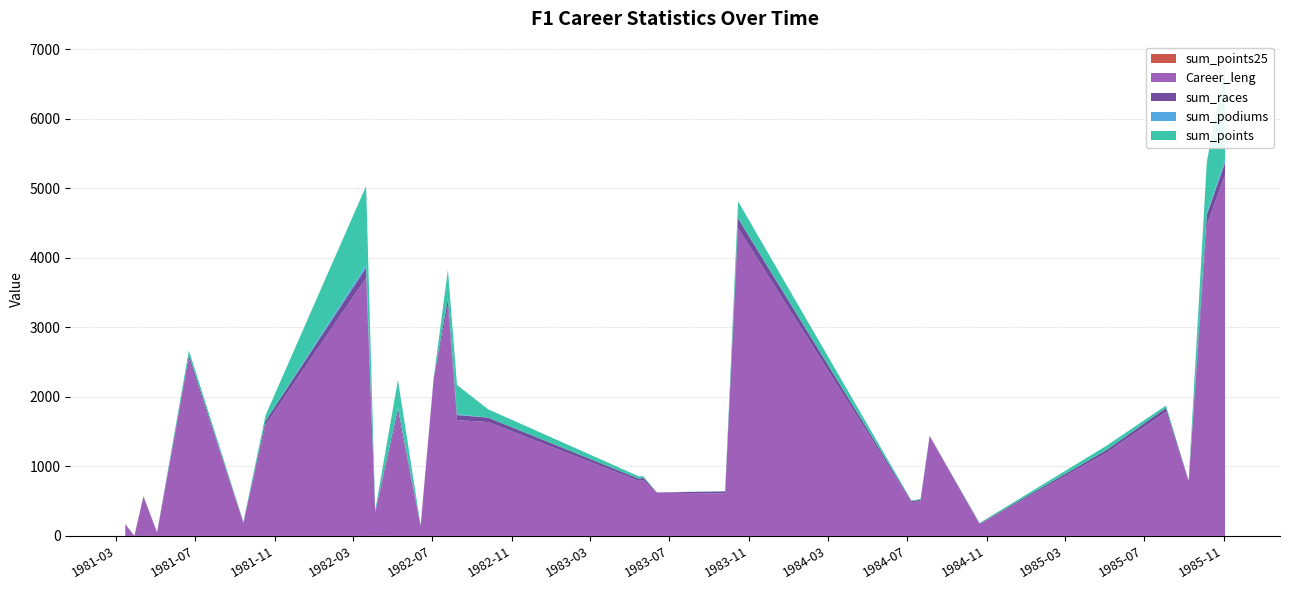

Reading left to right, extract all data points from this chart.

sum_points25: 0	0	0	0	0	0	0	0	1	0	0	0	0	0	0	0	0	0	0	0	0	0	0	0	0	0	0	0	0
Career_leng: 168	0	560	49	2541	182	1595	3710	336	1758	141	2253	3298	1666	1637	791	798	623	610	4423	483	497	1435	168	1198	1785	785	4467	5194
sum_races: 2	1	11	4	55	13	58	146	15	68	8	14	114	72	64	32	37	3	29	143	18	23	5	8	41	55	9	154	174
sum_podiums: 0	0	0	0	2	0	0	45	0	13	0	0	8	13	0	0	0	0	0	3	0	0	0	0	0	0	0	20	54
sum_points: 0	0	0	0	69	8	80	1131	16	405	1	0	408	420	120	34	22	0	4	242	7	11	0	10	61	35	0	739	1348